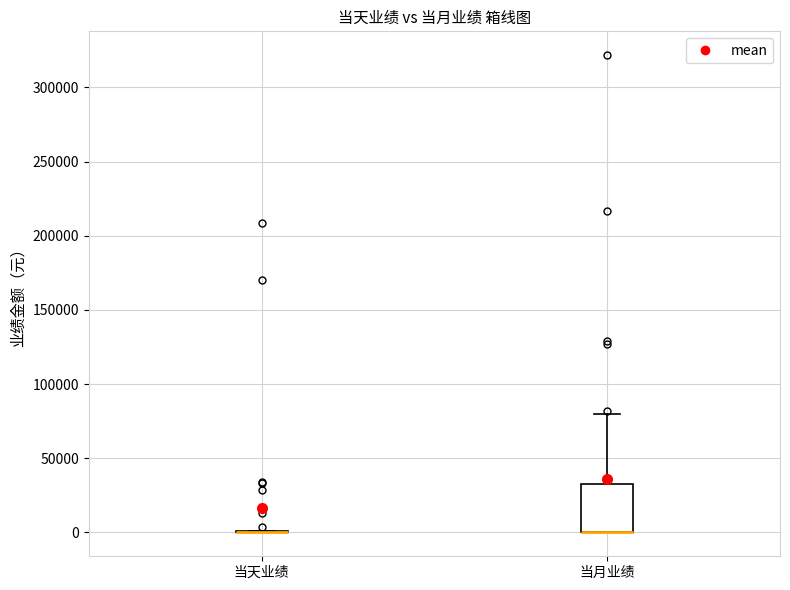

Reading left to right, read every box against the y-axis: the position of its median line, the range the box covers, and the ends of its whiskers. The values are not printed on the chart, so give them approximately, as read against the axis.

当天业绩: box collapsed to a line at 0, whiskers 0 to 0
当月业绩: median 0 (drawn on the box's lower edge), box 0 to 30000, whiskers 0 to 80000